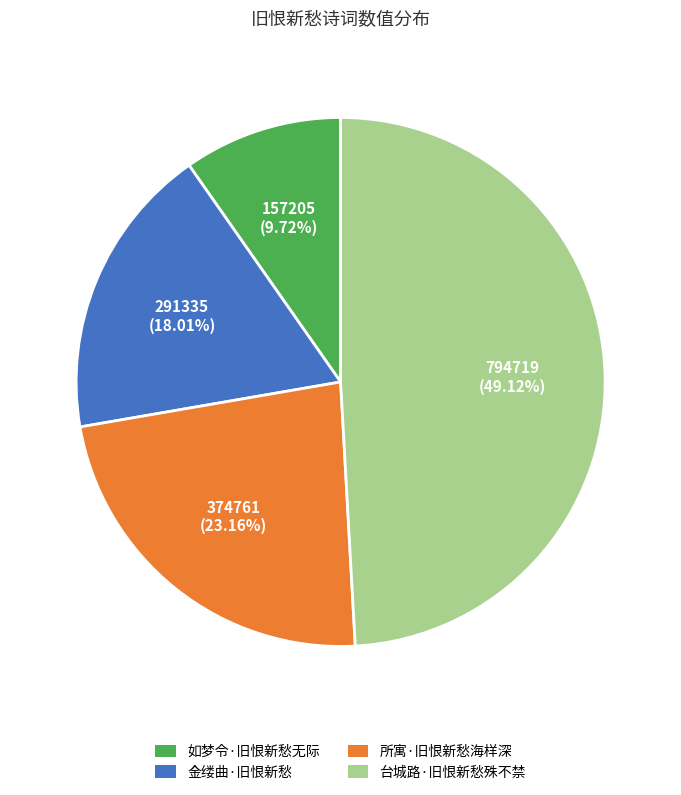

Does 如梦令·旧恨新愁无际 represent more than half of the total?

No